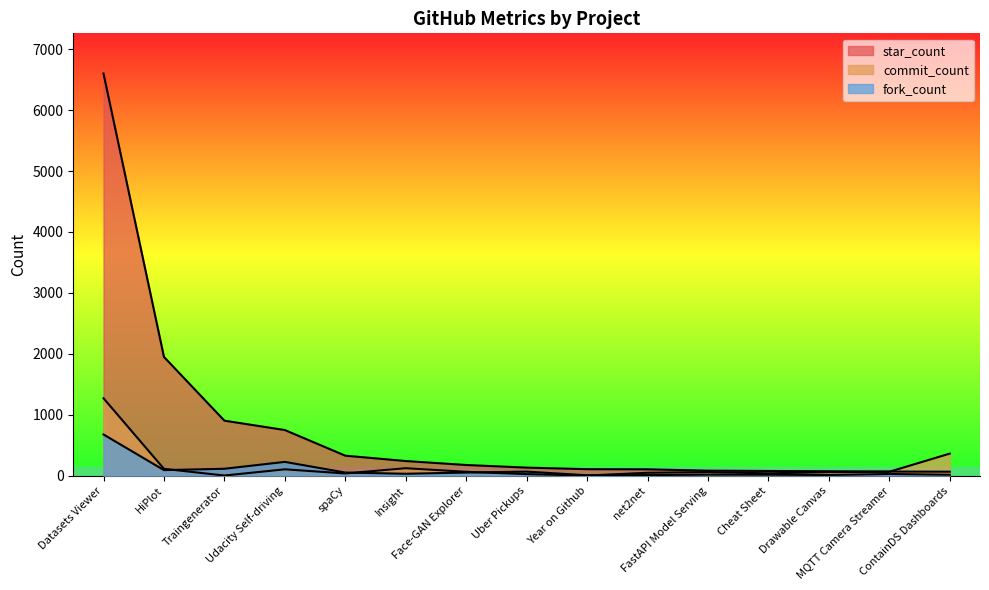

What is the maximum value shown in the chart?

6602